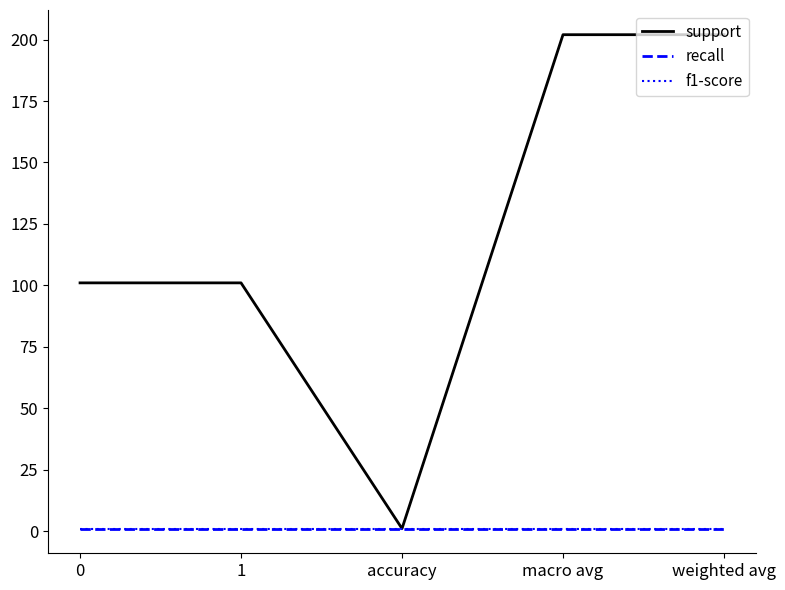

Is this an area chart (filled region under the line)?

No